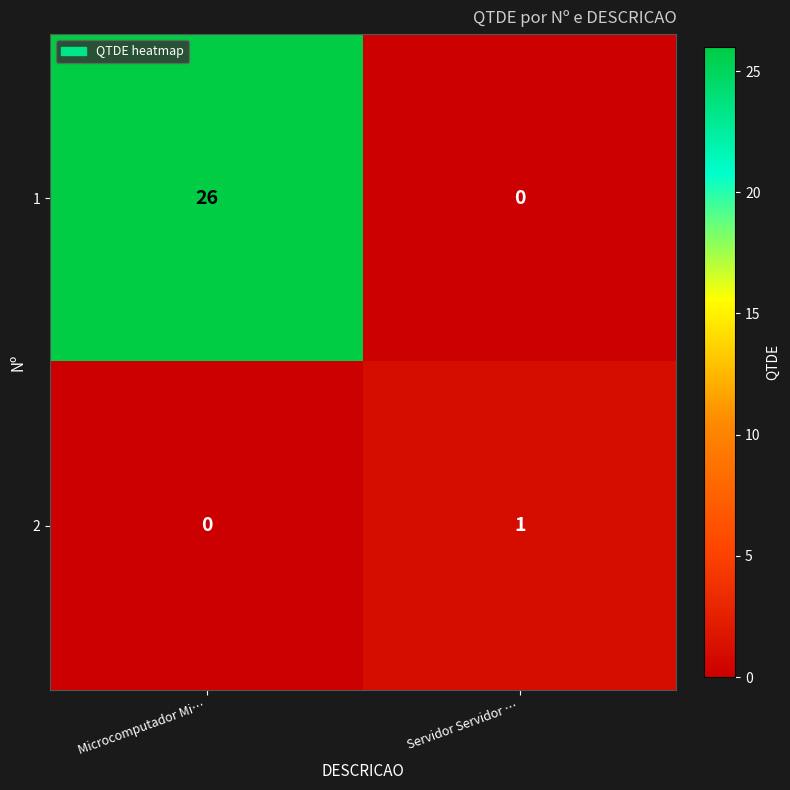

What is the difference between the 1 values at Servidor Servidor … and Microcomputador Mi…?

26